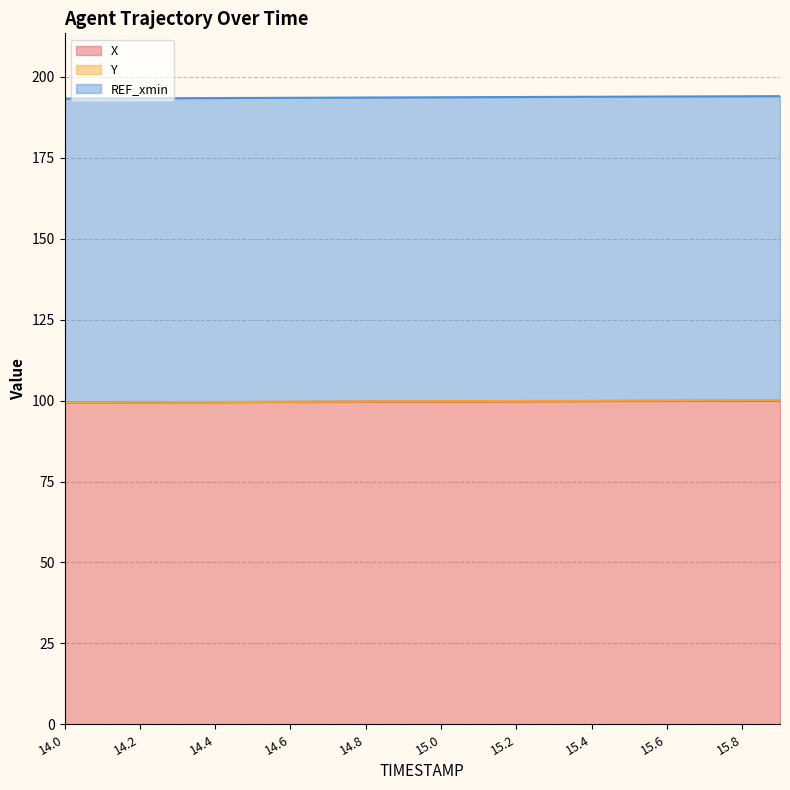

What is the maximum value for X?

100.0